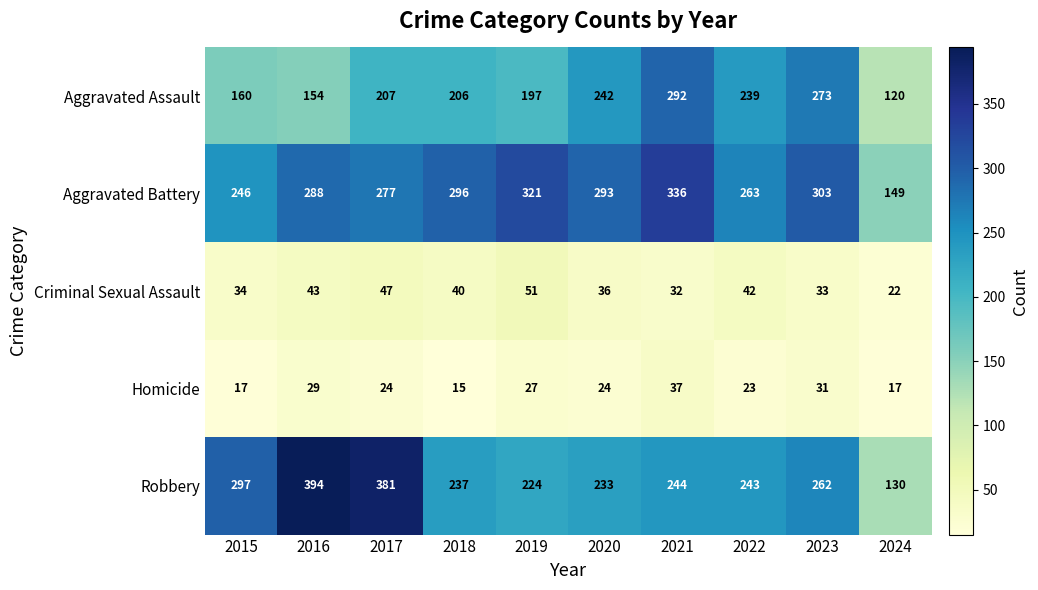

Rank the series by their maximum value, from highest to lowest.

Robbery, Aggravated Battery, Aggravated Assault, Criminal Sexual Assault, Homicide